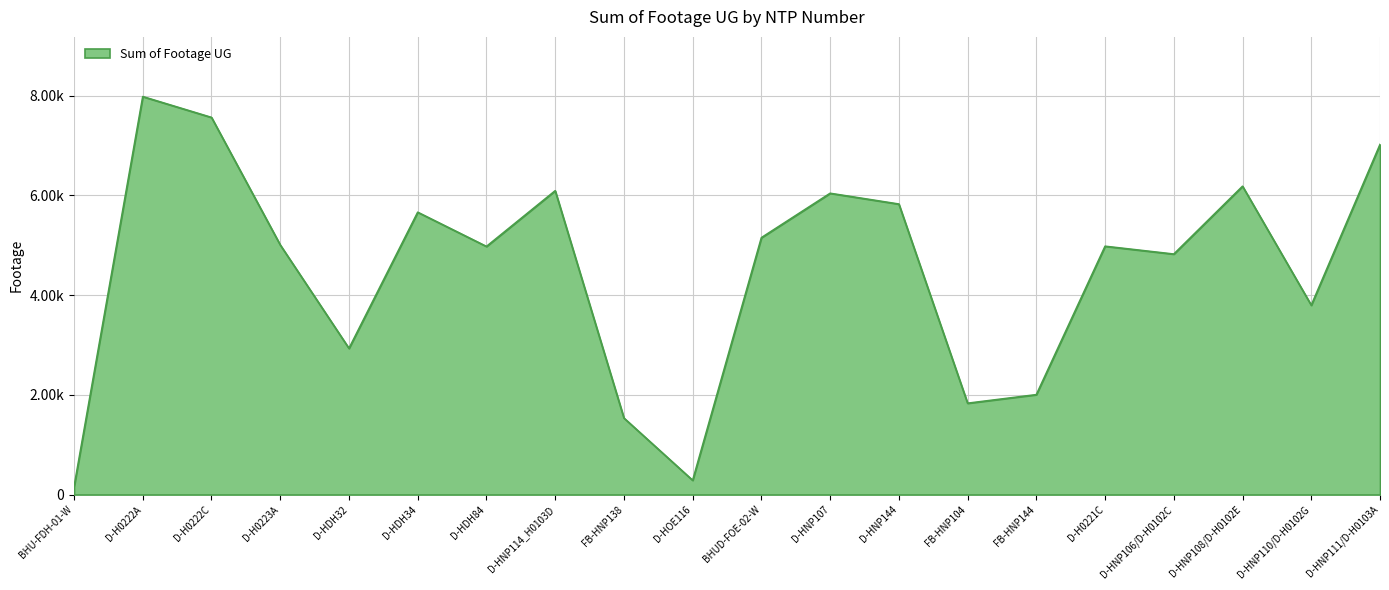

What is the label of the 5th point from the right?

D-H0221C